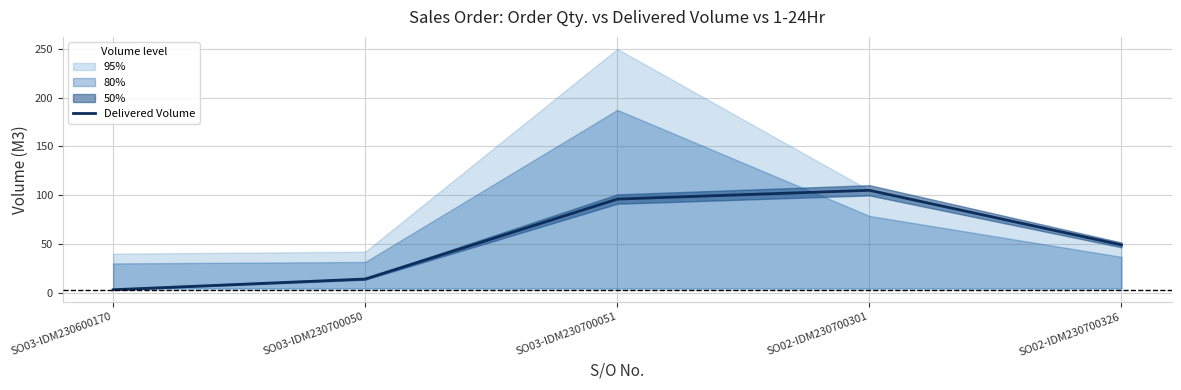

Reading left to right, transcribe all the data shown in this chart.

SO03-IDM230600170=3	SO03-IDM230700050=14	SO03-IDM230700051=96	SO02-IDM230700301=105	SO02-IDM230700326=49